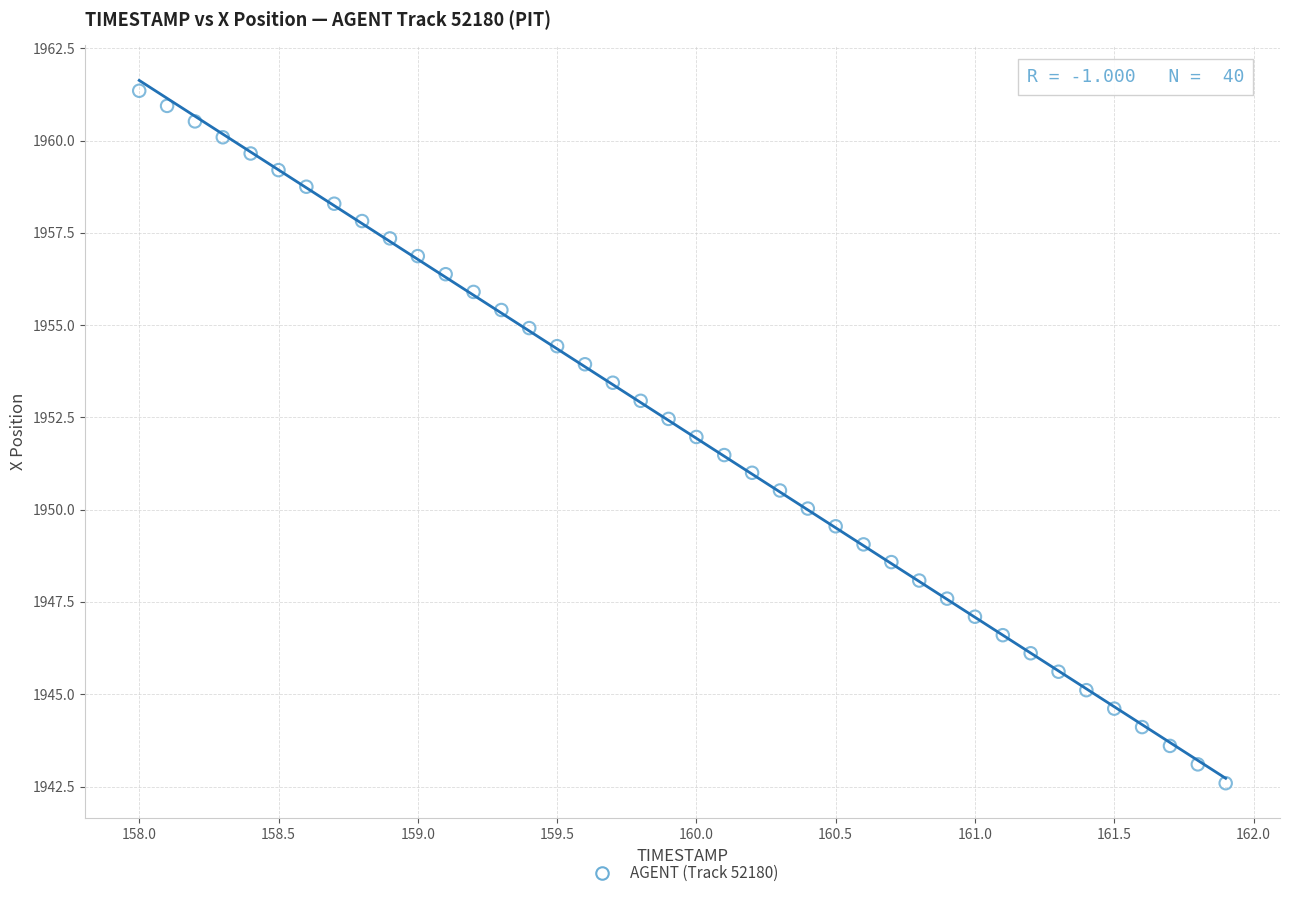

What is the range of X values (max minus min)?

3.9